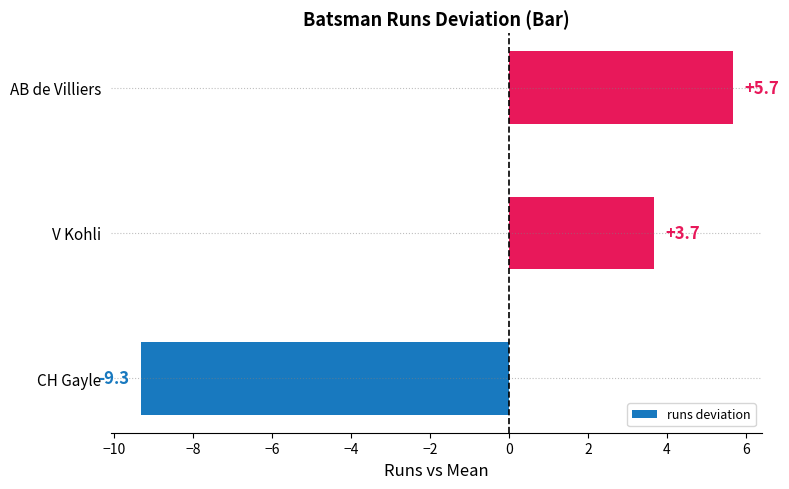

Are the bars horizontal?

Yes